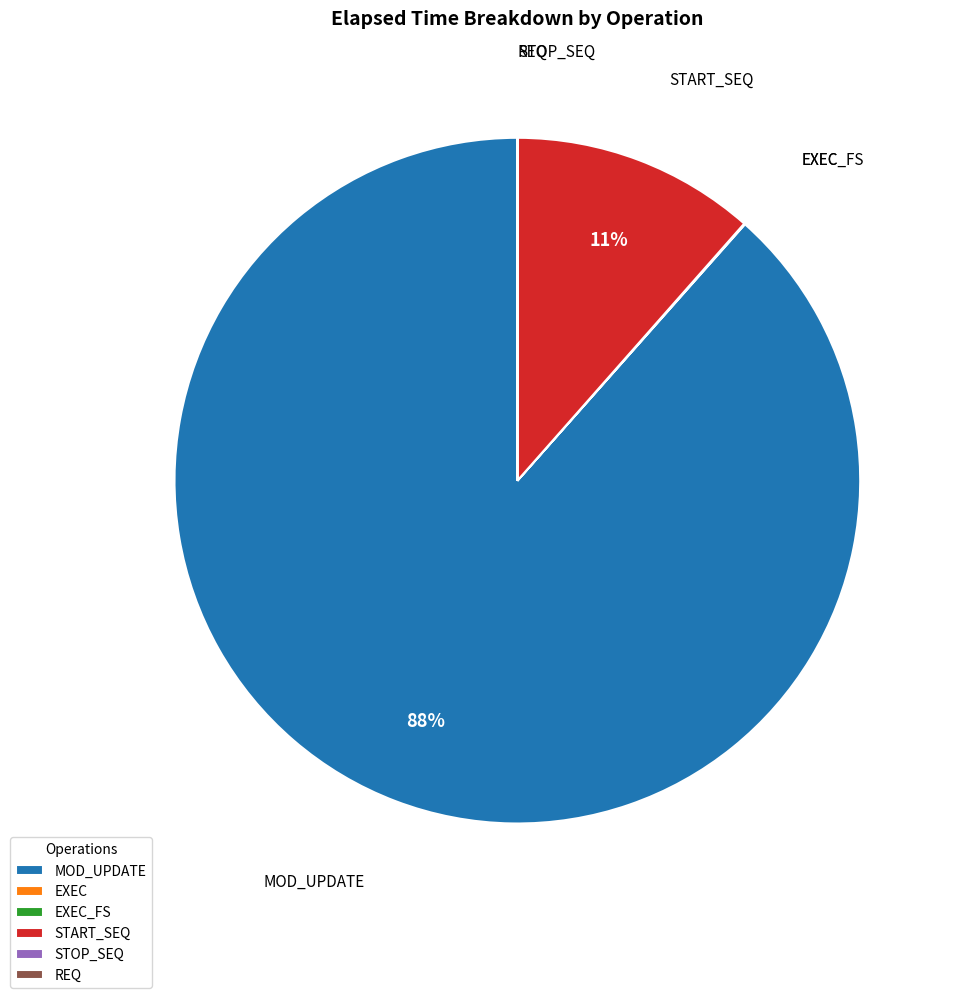

Does any single category account for the majority?

Yes